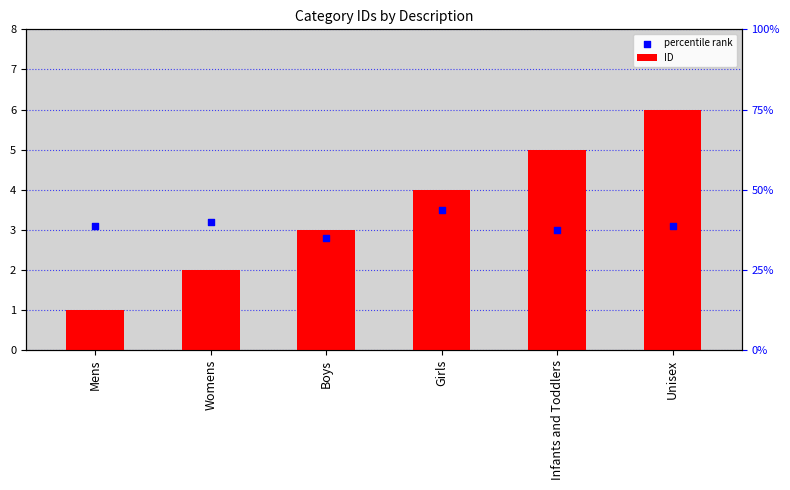

What is the total value across all series at Infants and Toddlers?

8.0